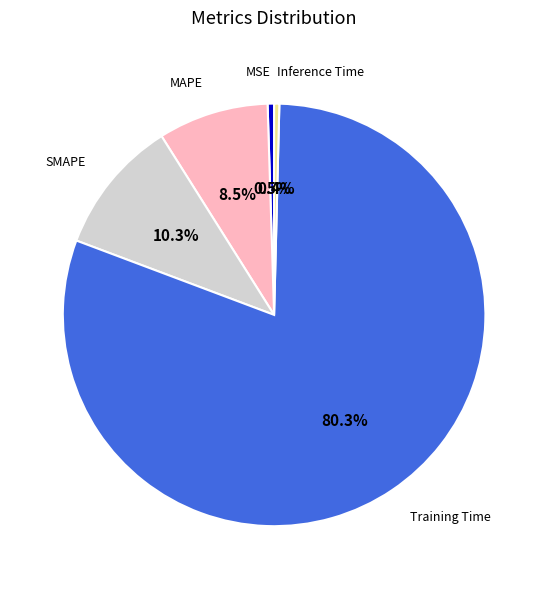

Is there any slice that represents more than half of the pie?

Yes